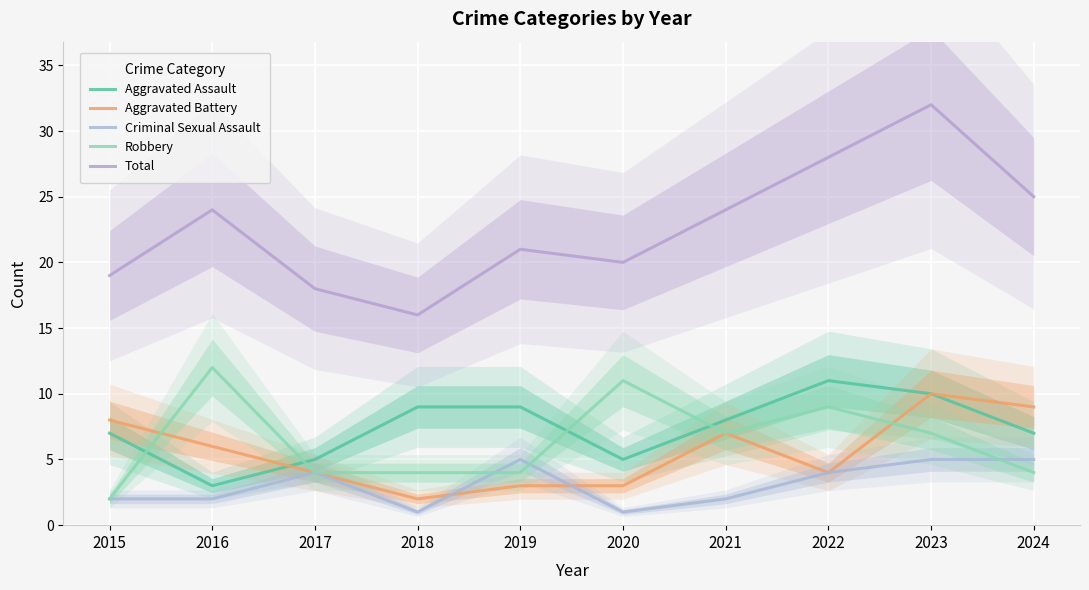

After their last crossing, which series has the higher values: Robbery or Aggravated Assault?

Aggravated Assault